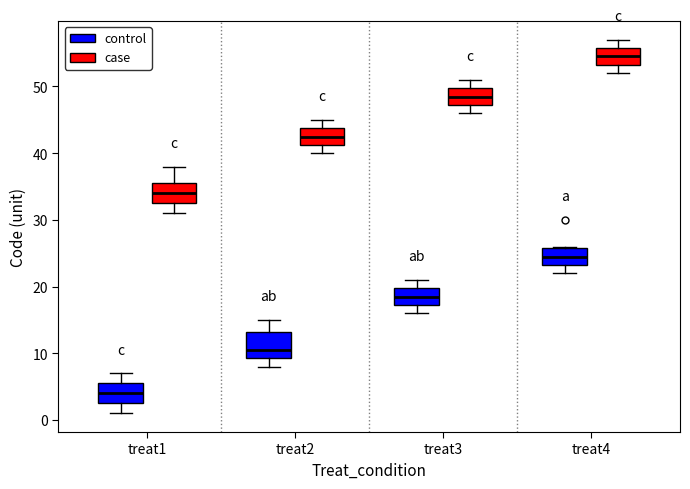

Which box's median line is the lowest?

treat1 (control)